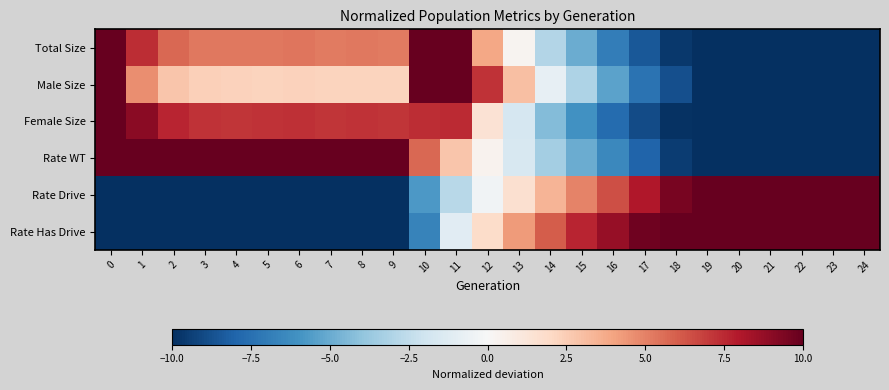

What is the greatest value displayed?

30.0